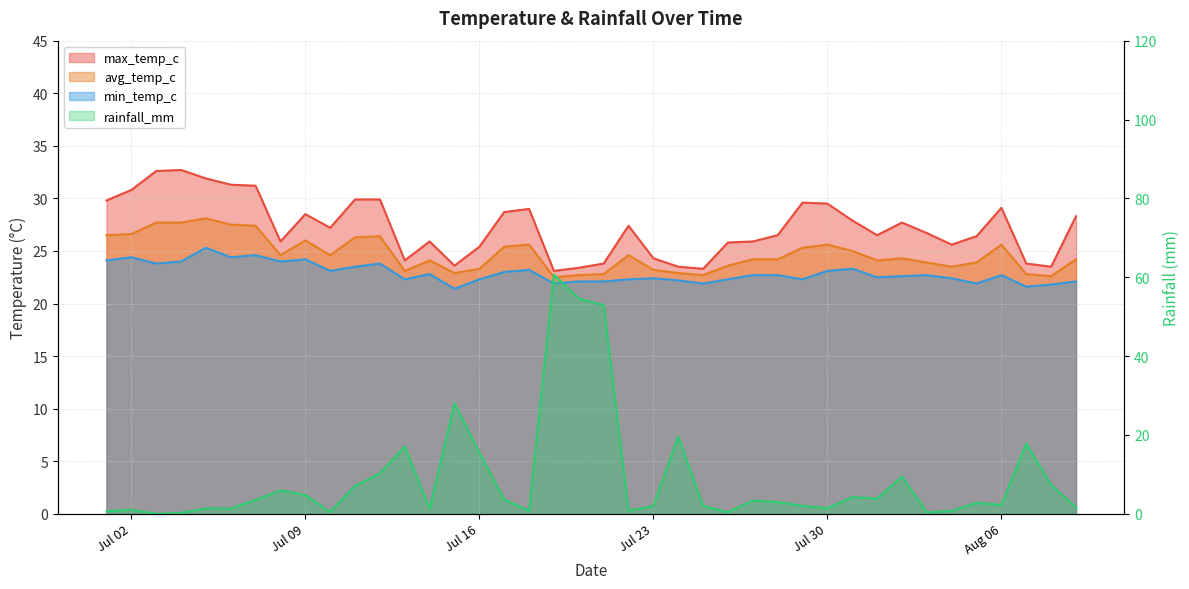

Where is avg_temp_c nearest to the value 25?

2024-07-31